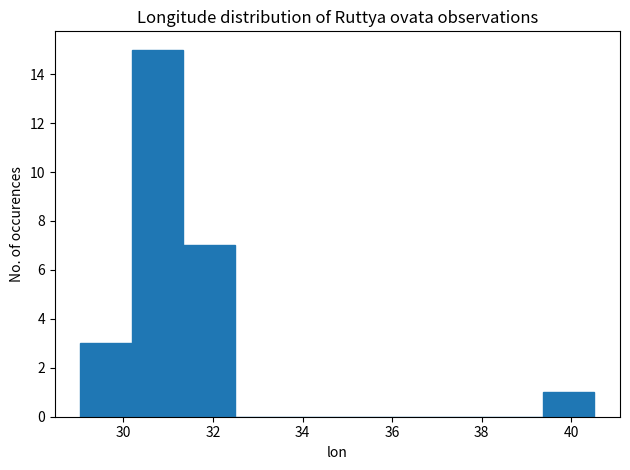

How tall is the bar that spans 29.0 to 30.2 on the x-axis? Neither the bar edges nor the heights are printed on the chart, so give them approximately, as read against the axes.

3